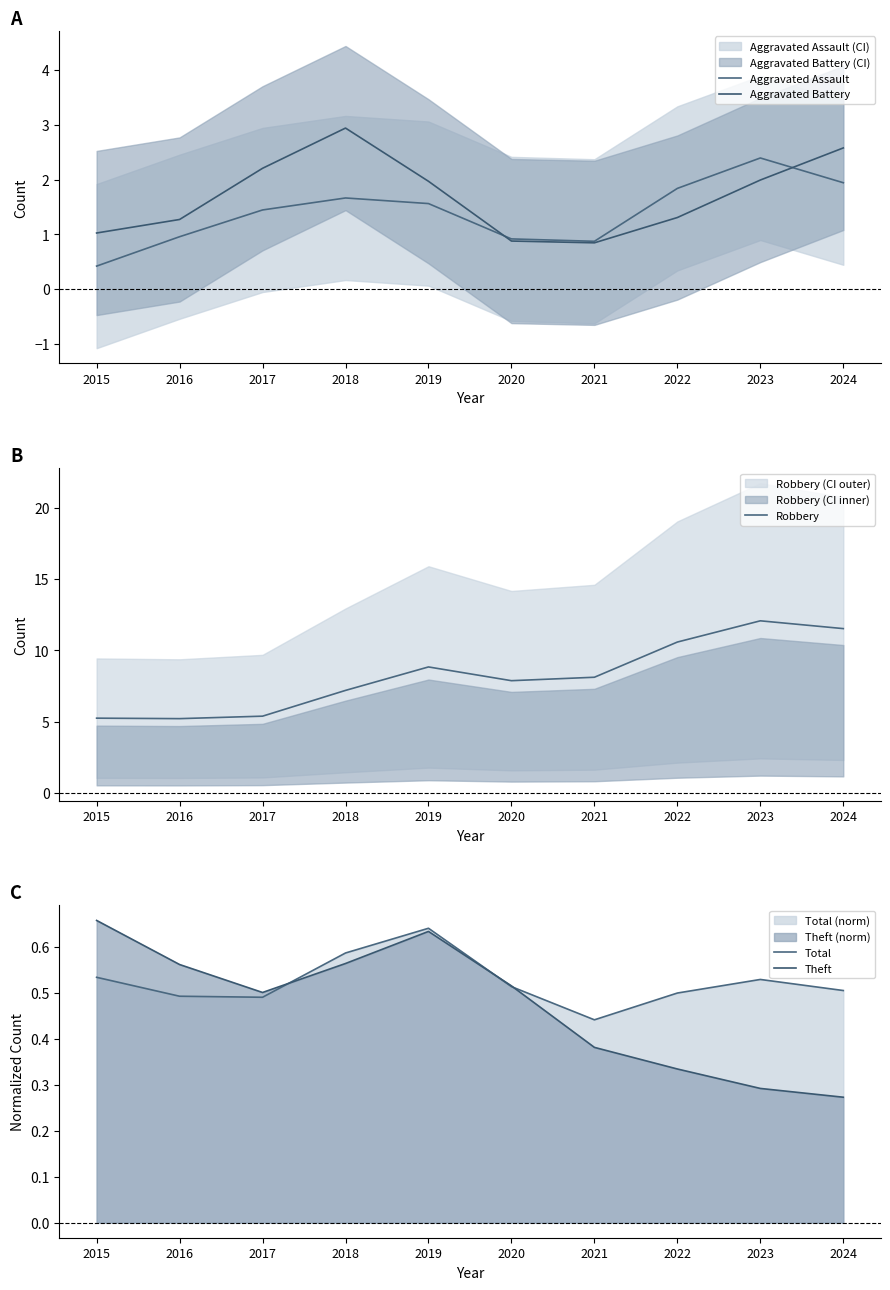

What is the spread (max minus min) of values at 2022?

10.2